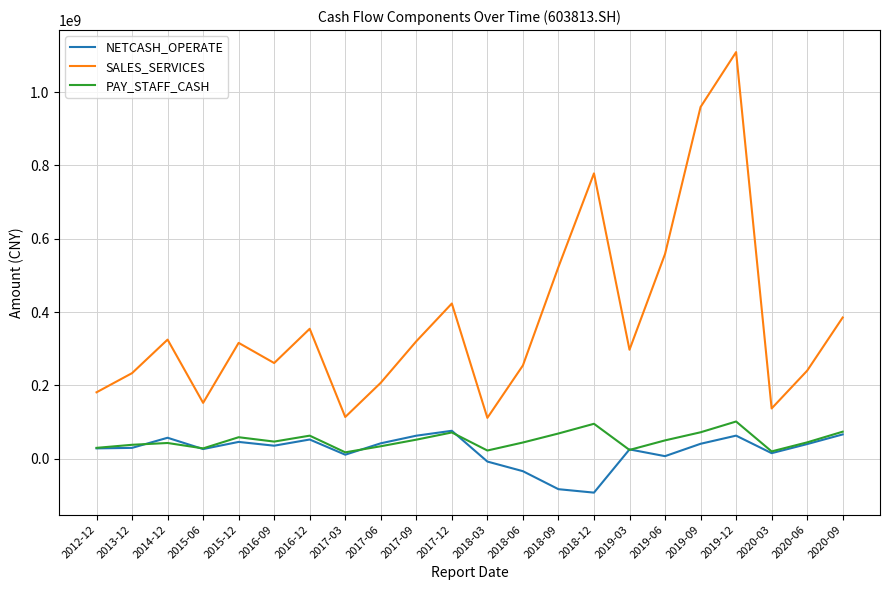

At which category is the sum across all series the highest?

2019-12